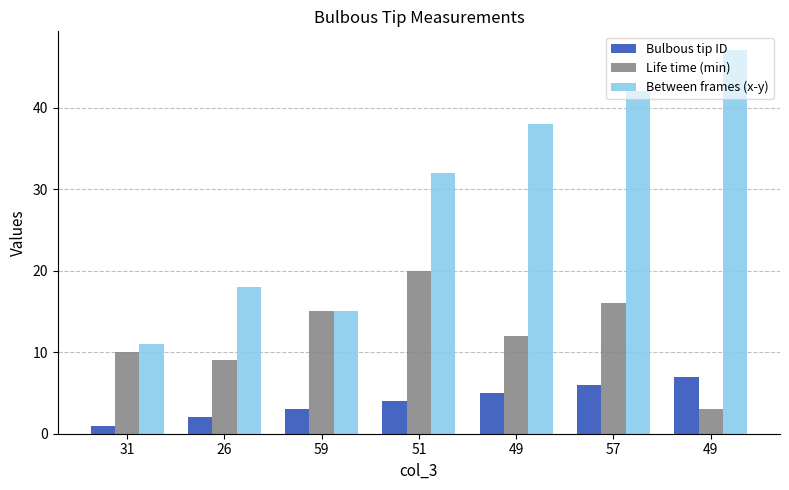

At which category is the sum across all series the highest?

57